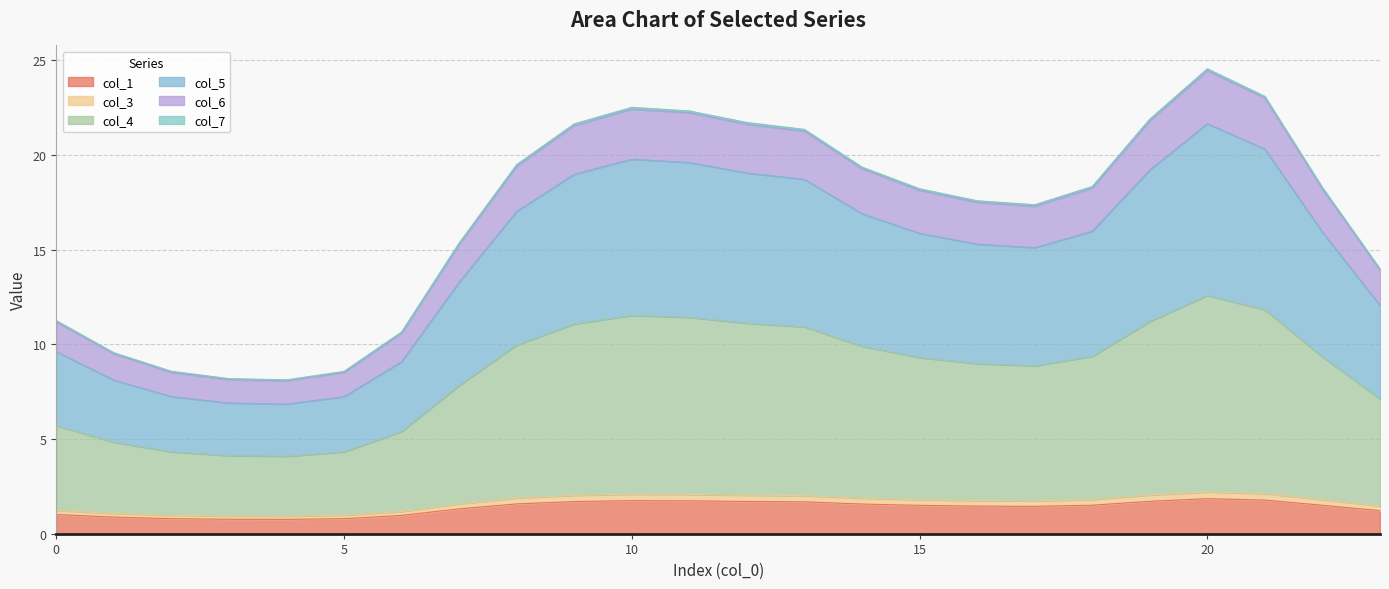

What is the difference between the highest and lowest values at 4?

7.4